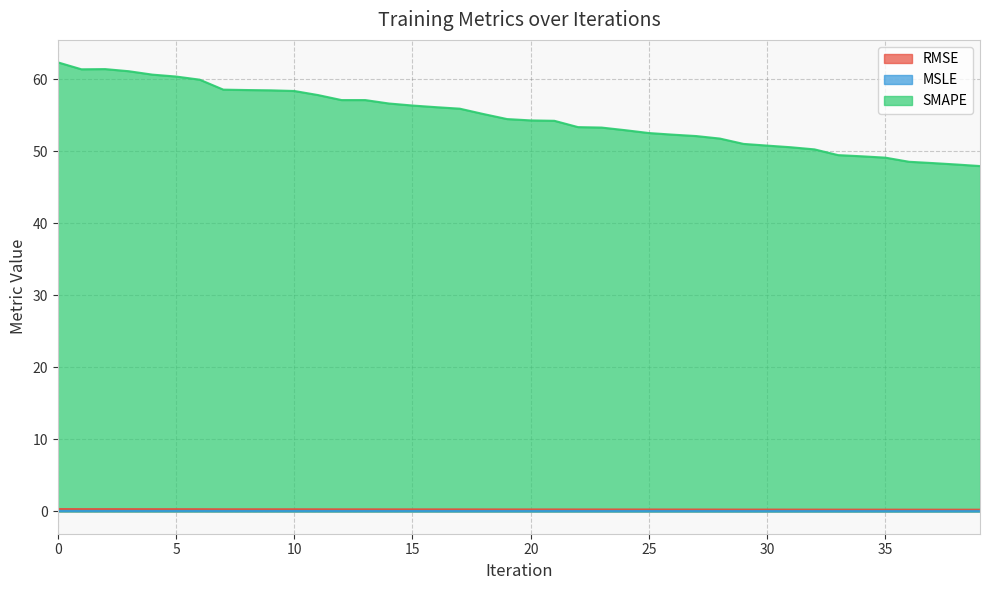

How many lines are shown in the chart?

3